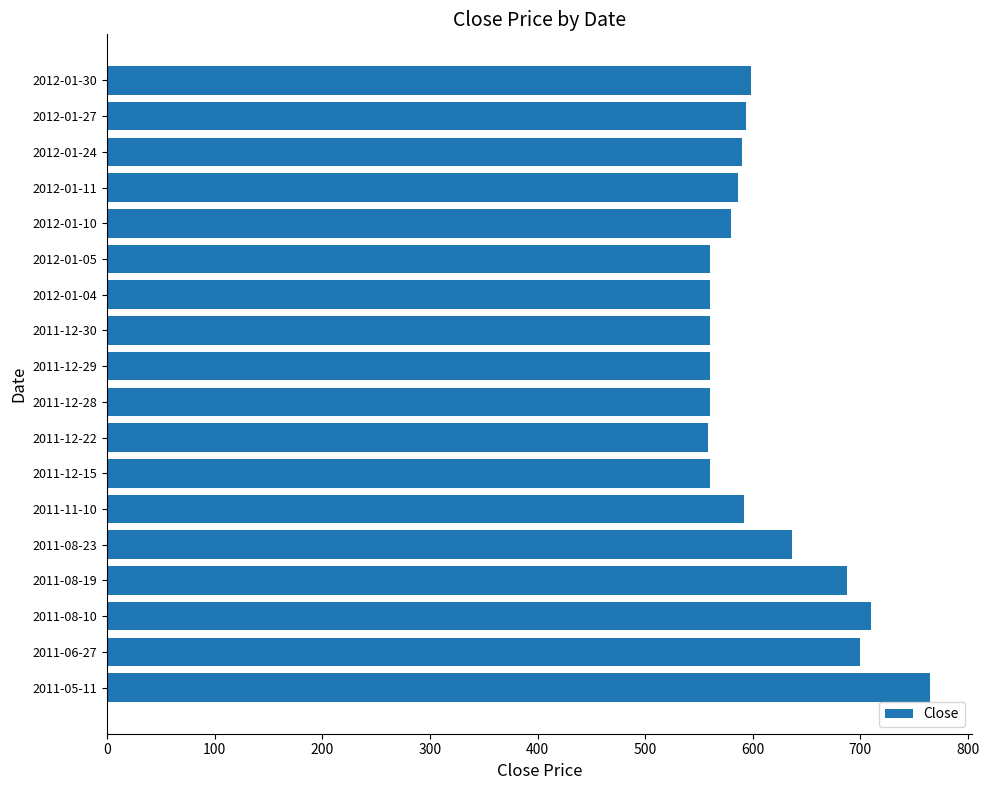

At which category does the chart reach its peak across all series?

2011-05-11